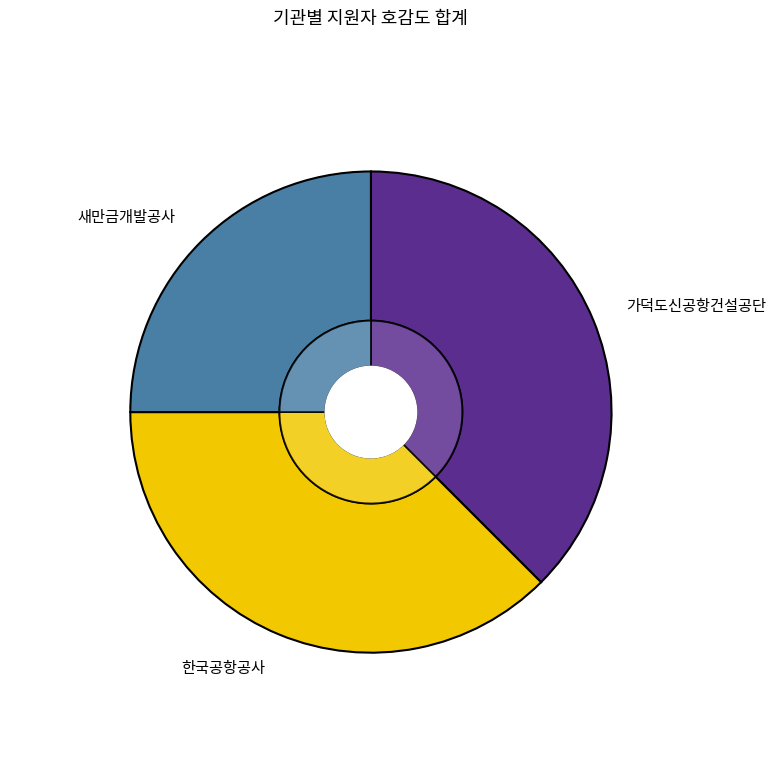

To the nearest percent, what percentage of the pie is 한국공항공사?

38%